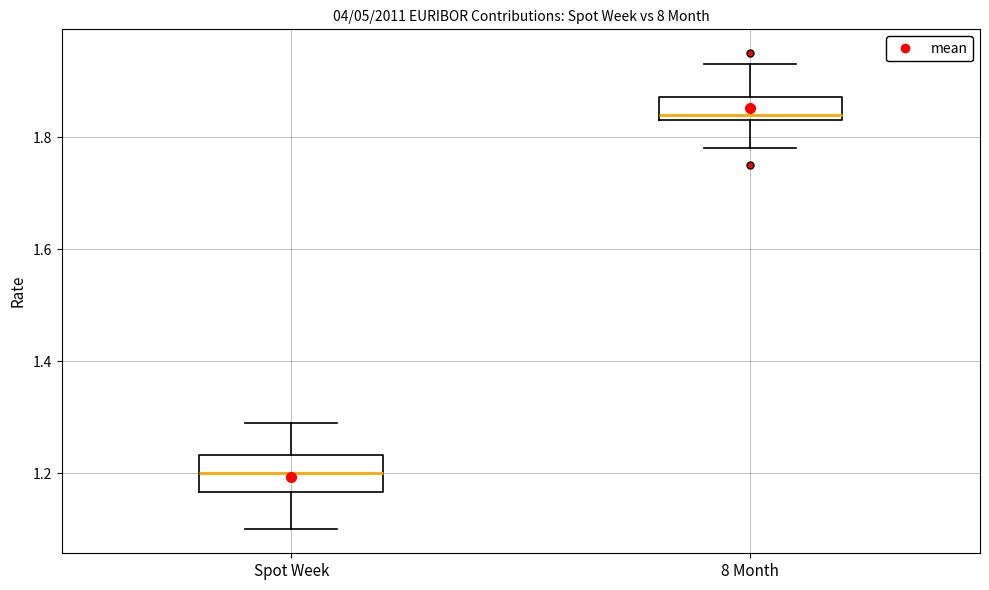

Comparing the boxes themselves (not the whiskers), which one is the tallest?

Spot Week